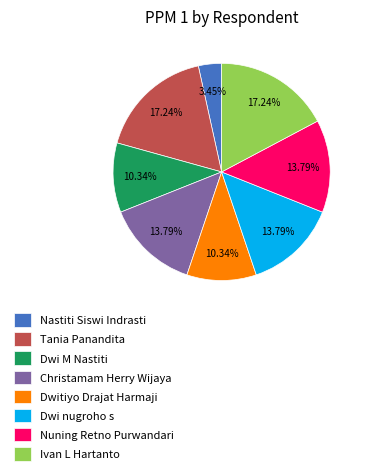

Approximately how many times larger is the value at Nuning Retno Purwandari compared to Christamam Herry Wijaya?

1.0